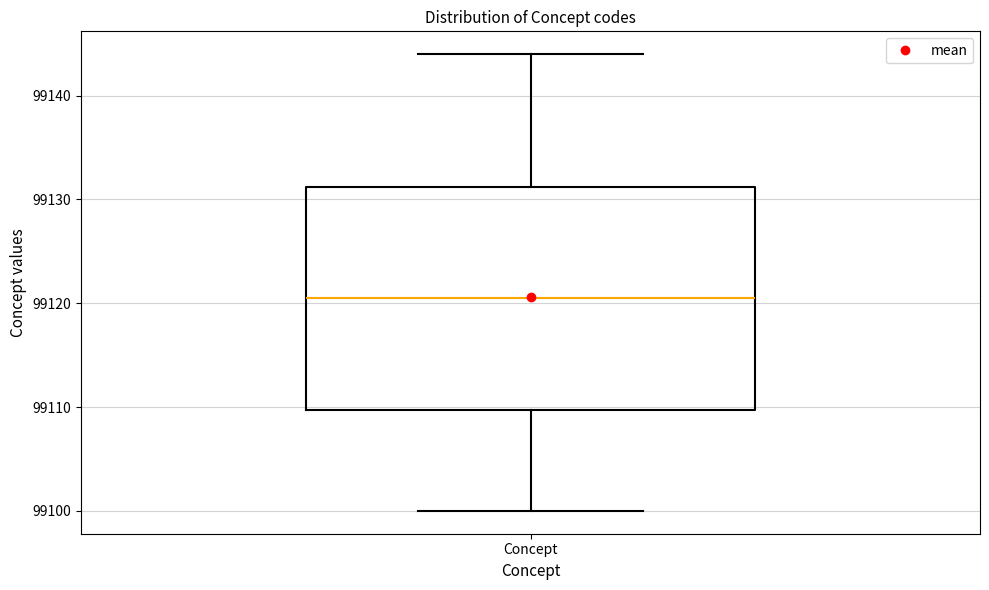

Read this box plot against the y-axis: the position of the median line, the range covered by the box, and the ends of both whiskers. The values are not printed on the chart, so give them approximately, as read against the axis.

median 99121, box 99110 to 99131, whiskers 99100 to 99144